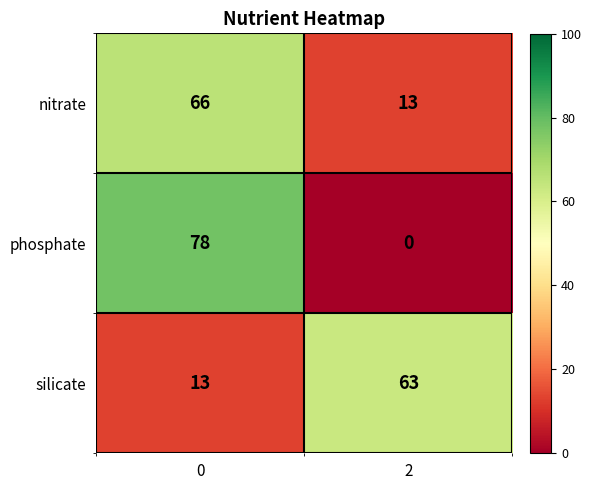

Is it true that silicate equals 19 at 2?

False